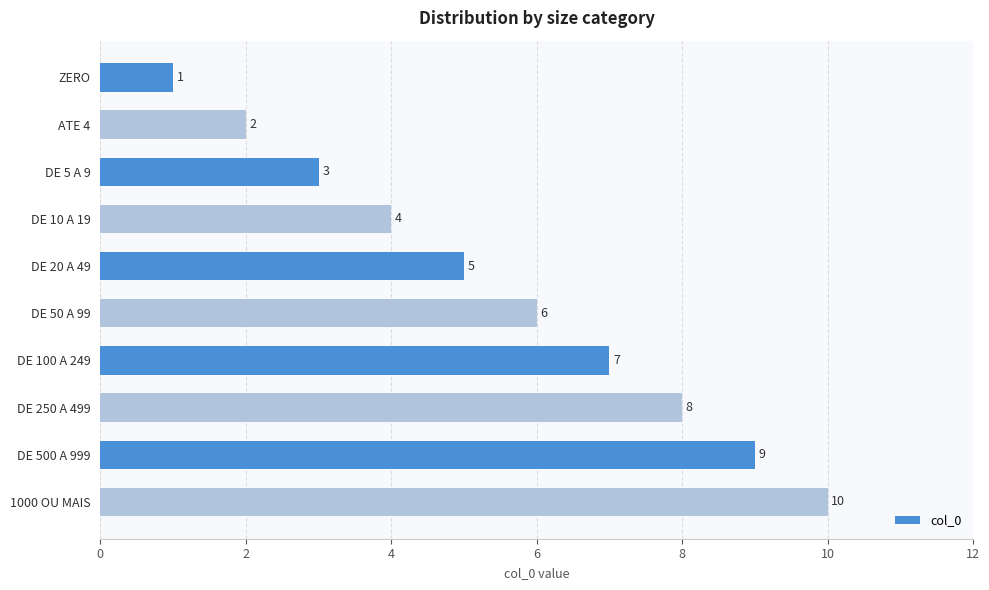

Where is the data nearest to the value 5?

DE 20 A 49